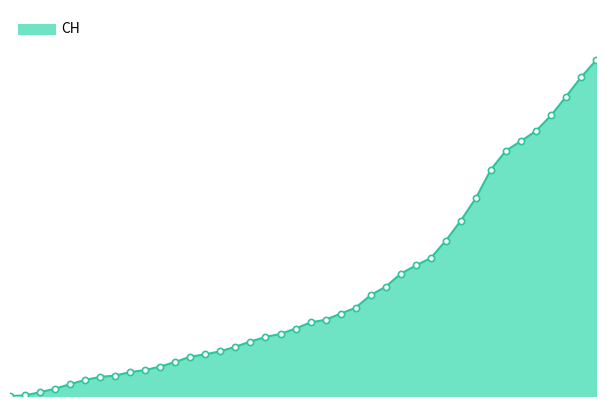

Which series contains the highest Y value?

CH